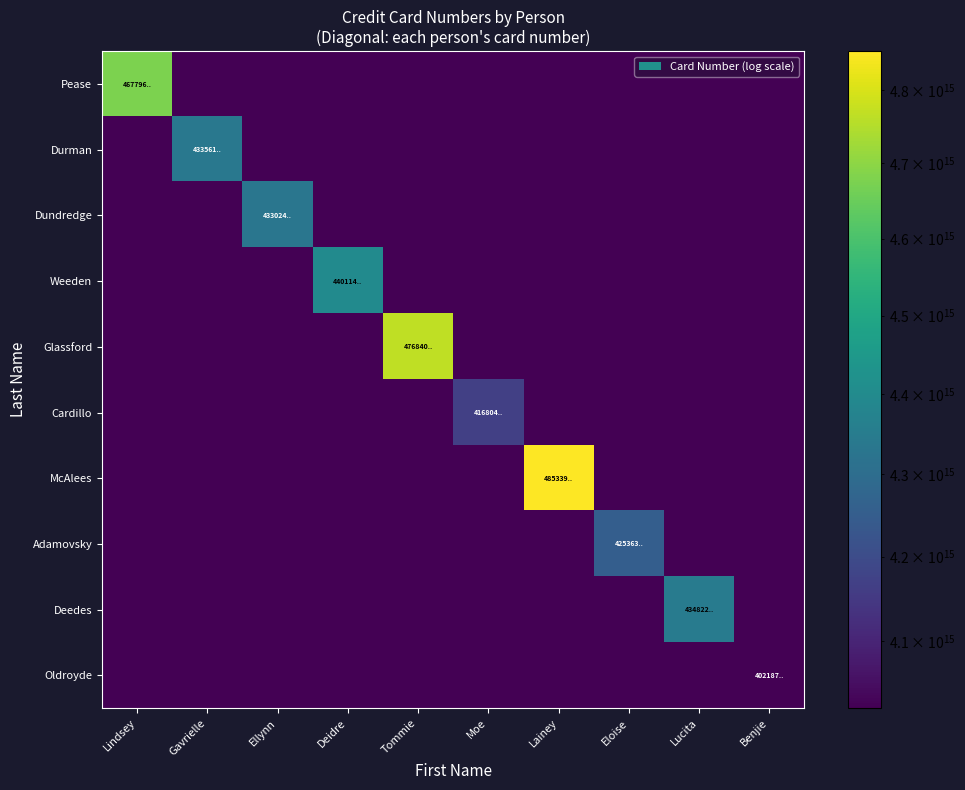

Reading right to left, extract all data points from this chart.

Pease: Benjie=1	Lucita=1	Eloise=1	Lainey=1	Moe=1	Tommie=1	Deidre=1	Ellynn=1	Gavrielle=1	Lindsey=4677965854053061
Durman: Benjie=1	Lucita=1	Eloise=1	Lainey=1	Moe=1	Tommie=1	Deidre=1	Ellynn=1	Gavrielle=4335618271544471	Lindsey=1
Dundredge: Benjie=1	Lucita=1	Eloise=1	Lainey=1	Moe=1	Tommie=1	Deidre=1	Ellynn=4330249760054971	Gavrielle=1	Lindsey=1
Weeden: Benjie=1	Lucita=1	Eloise=1	Lainey=1	Moe=1	Tommie=1	Deidre=4401144433547361	Ellynn=1	Gavrielle=1	Lindsey=1
Glassford: Benjie=1	Lucita=1	Eloise=1	Lainey=1	Moe=1	Tommie=4768409723181651	Deidre=1	Ellynn=1	Gavrielle=1	Lindsey=1
Cardillo: Benjie=1	Lucita=1	Eloise=1	Lainey=1	Moe=4168041673419021	Tommie=1	Deidre=1	Ellynn=1	Gavrielle=1	Lindsey=1
McAlees: Benjie=1	Lucita=1	Eloise=1	Lainey=4853393013700401	Moe=1	Tommie=1	Deidre=1	Ellynn=1	Gavrielle=1	Lindsey=1
Adamovsky: Benjie=1	Lucita=1	Eloise=4253637146052801	Lainey=1	Moe=1	Tommie=1	Deidre=1	Ellynn=1	Gavrielle=1	Lindsey=1
Deedes: Benjie=1	Lucita=4348226618906771	Eloise=1	Lainey=1	Moe=1	Tommie=1	Deidre=1	Ellynn=1	Gavrielle=1	Lindsey=1
Oldroyde: Benjie=4021872262759001	Lucita=1	Eloise=1	Lainey=1	Moe=1	Tommie=1	Deidre=1	Ellynn=1	Gavrielle=1	Lindsey=1